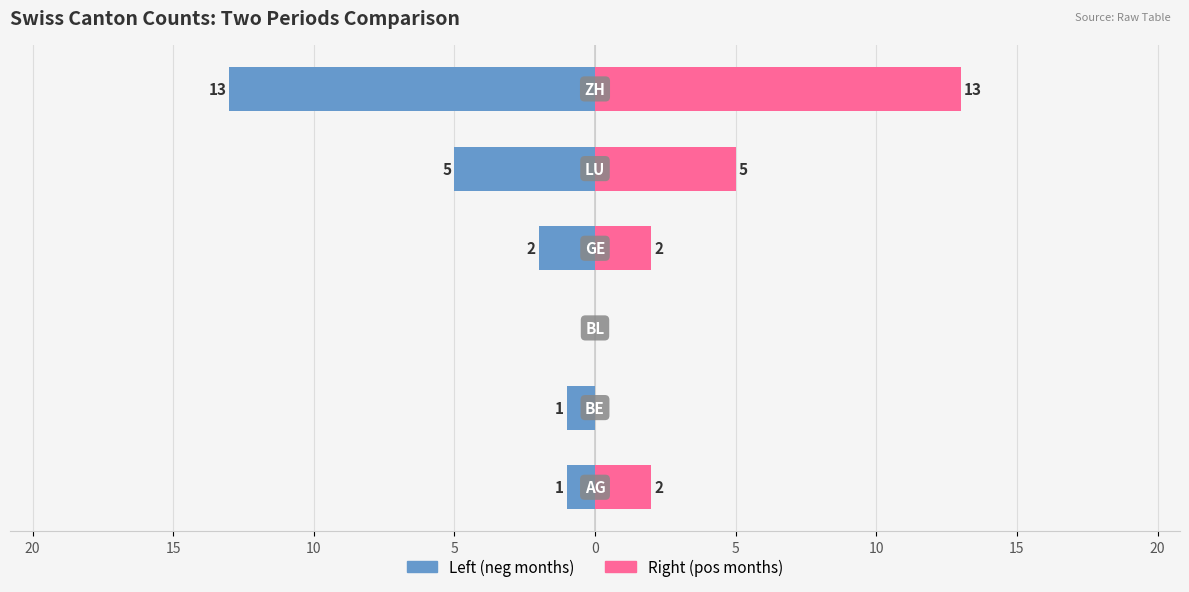

The value of Right (pos months) at 20 is -6. True or false?

False